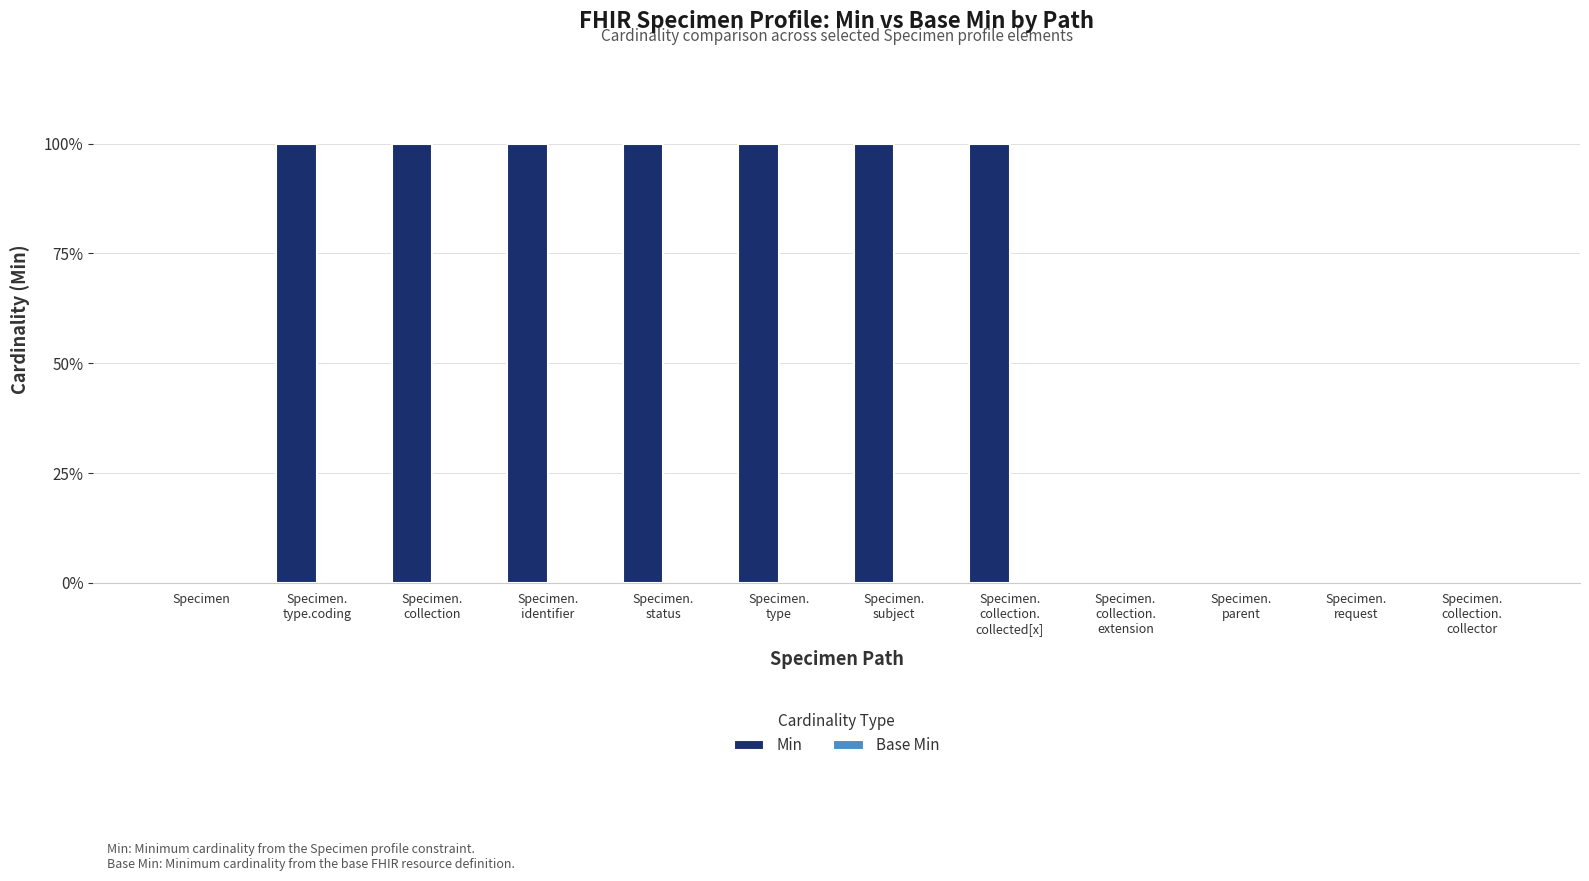

Reading left to right, what are all the values shown in this chart?

Min: 0	1	1	1	1	1	1	1	0	0	0	0
Base Min: 0	0	0	0	0	0	0	0	0	0	0	0